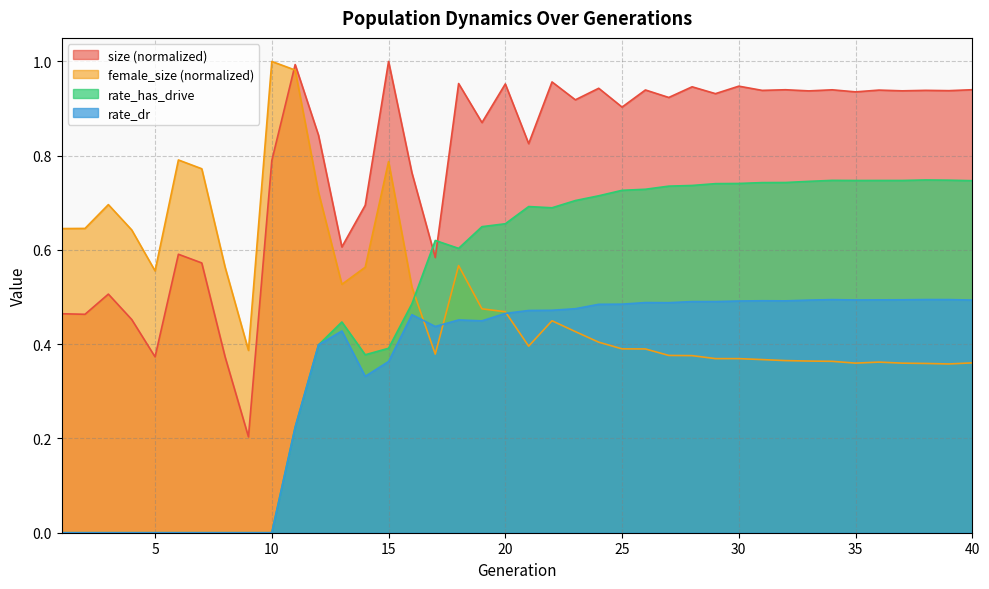

True or false: female_size and rate_has_drive intersect in this chart.

True